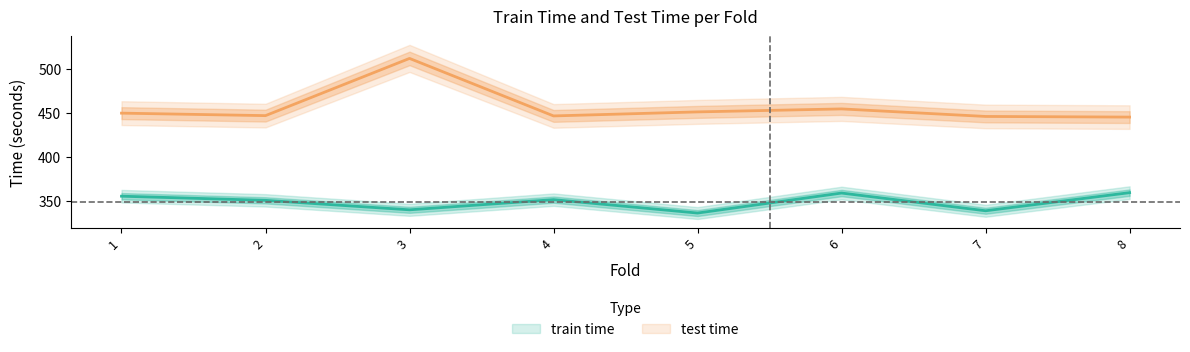

What are all the series names shown in the legend?

train time, test time